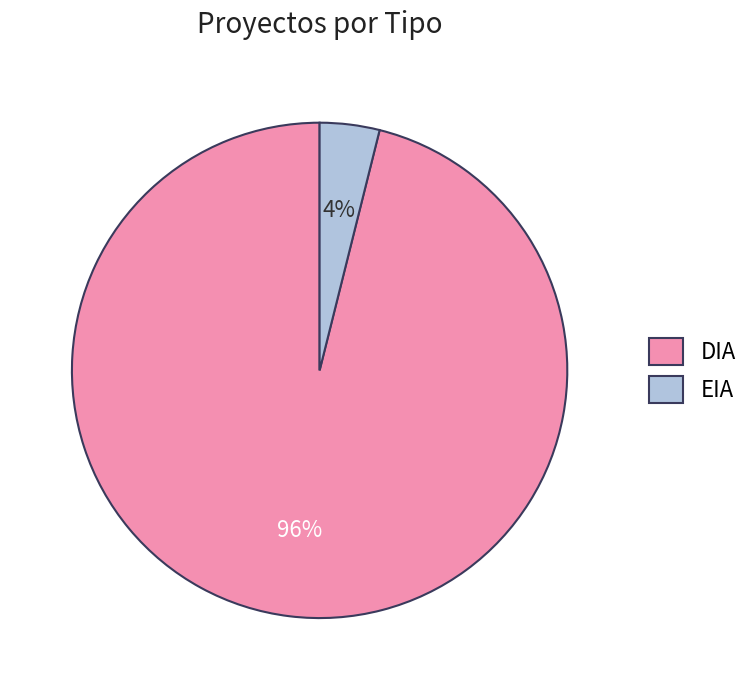

Which slice is the largest?

DIA